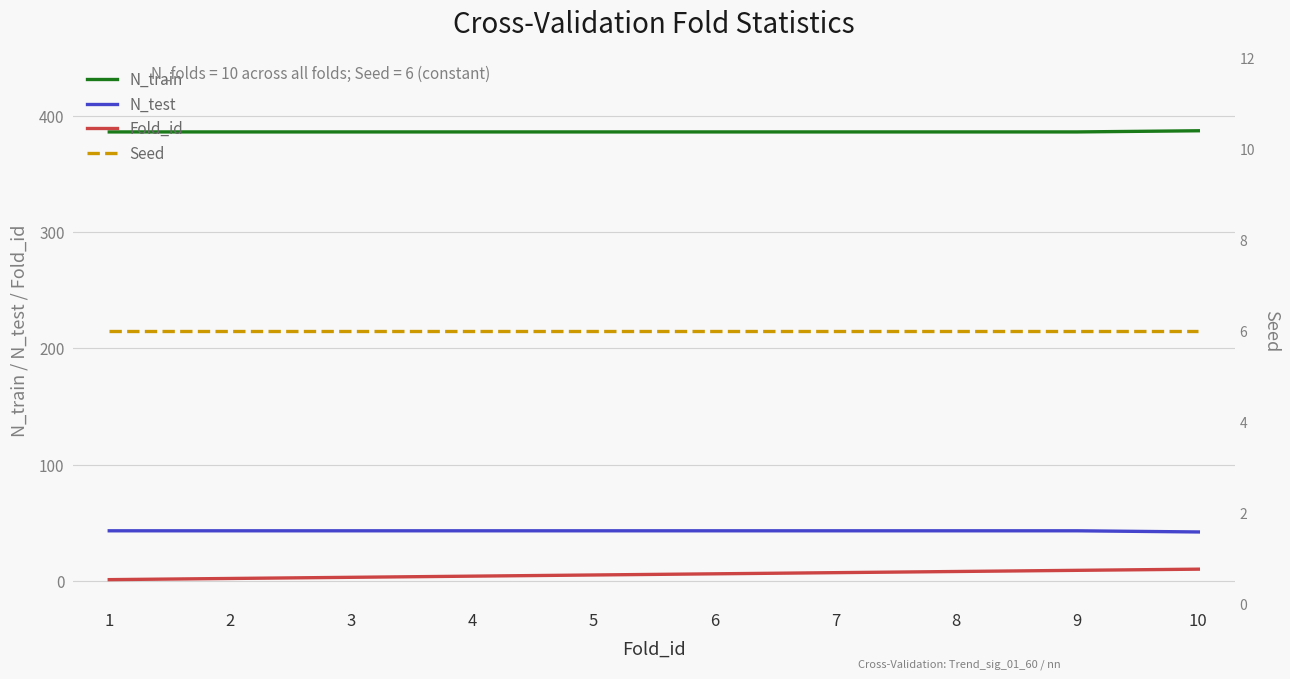

What is the total value across all series at 3?

438